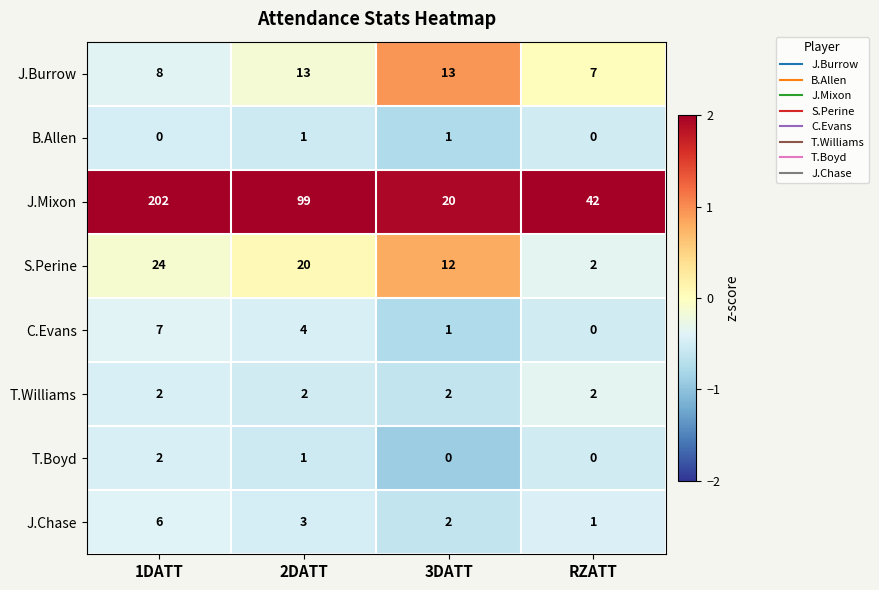

What is the sum of all J.Burrow values?

41